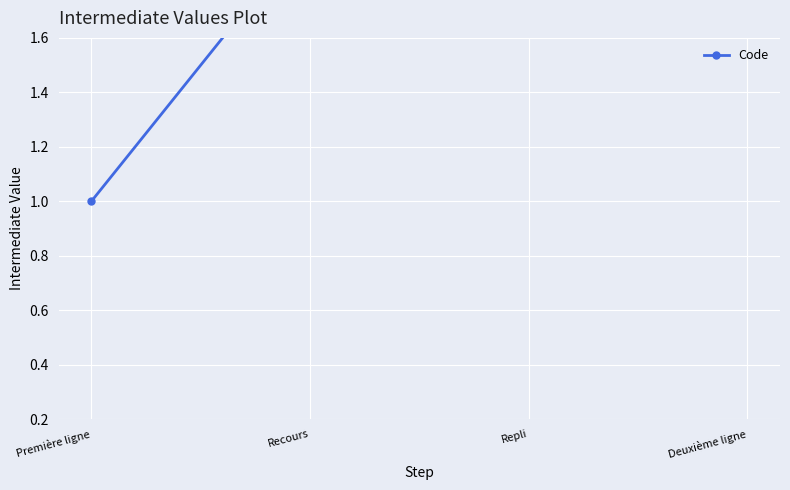

What is the label of the 4th point from the right?

Première ligne